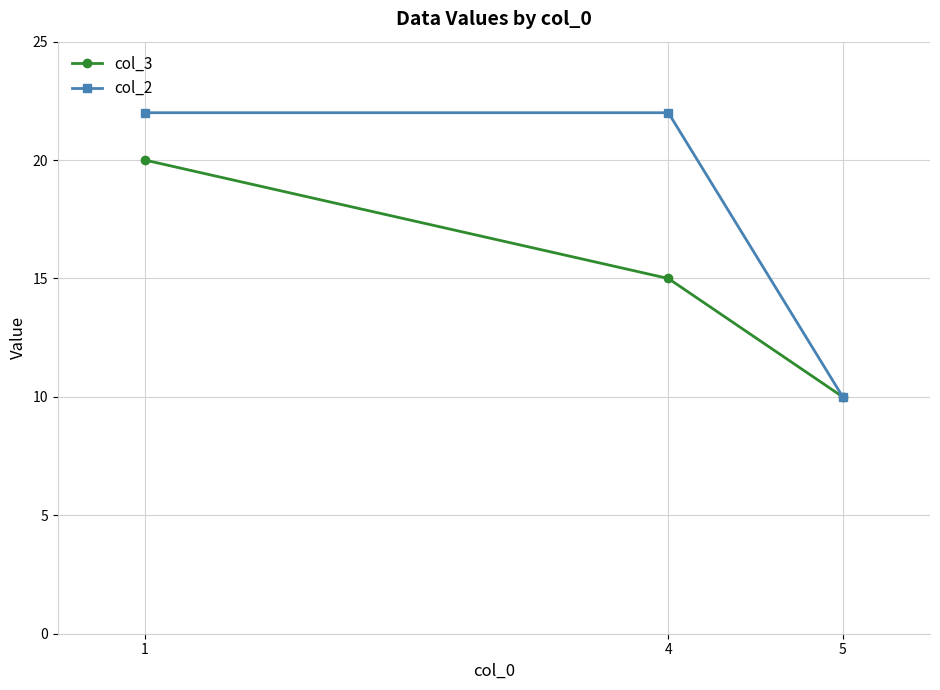

List the series in order of their overall mean, lowest first.

col_3, col_2